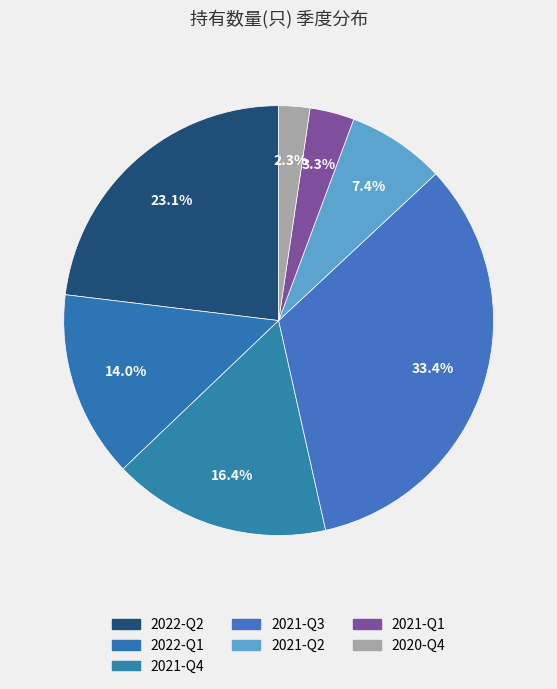

Is there any slice that represents more than half of the pie?

No